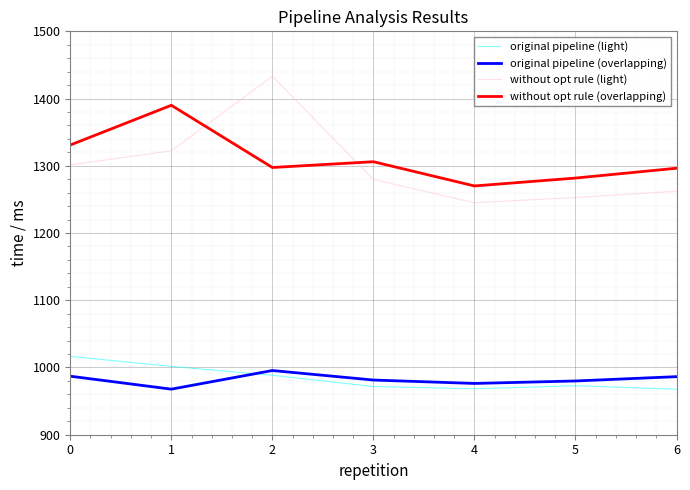

What is the difference between the without opt rule (overlapping) values at 1 and 2?

92.5